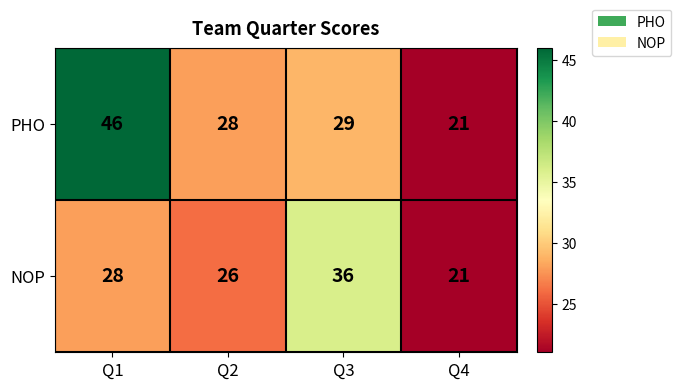

At which category does the chart reach its peak across all series?

Q1